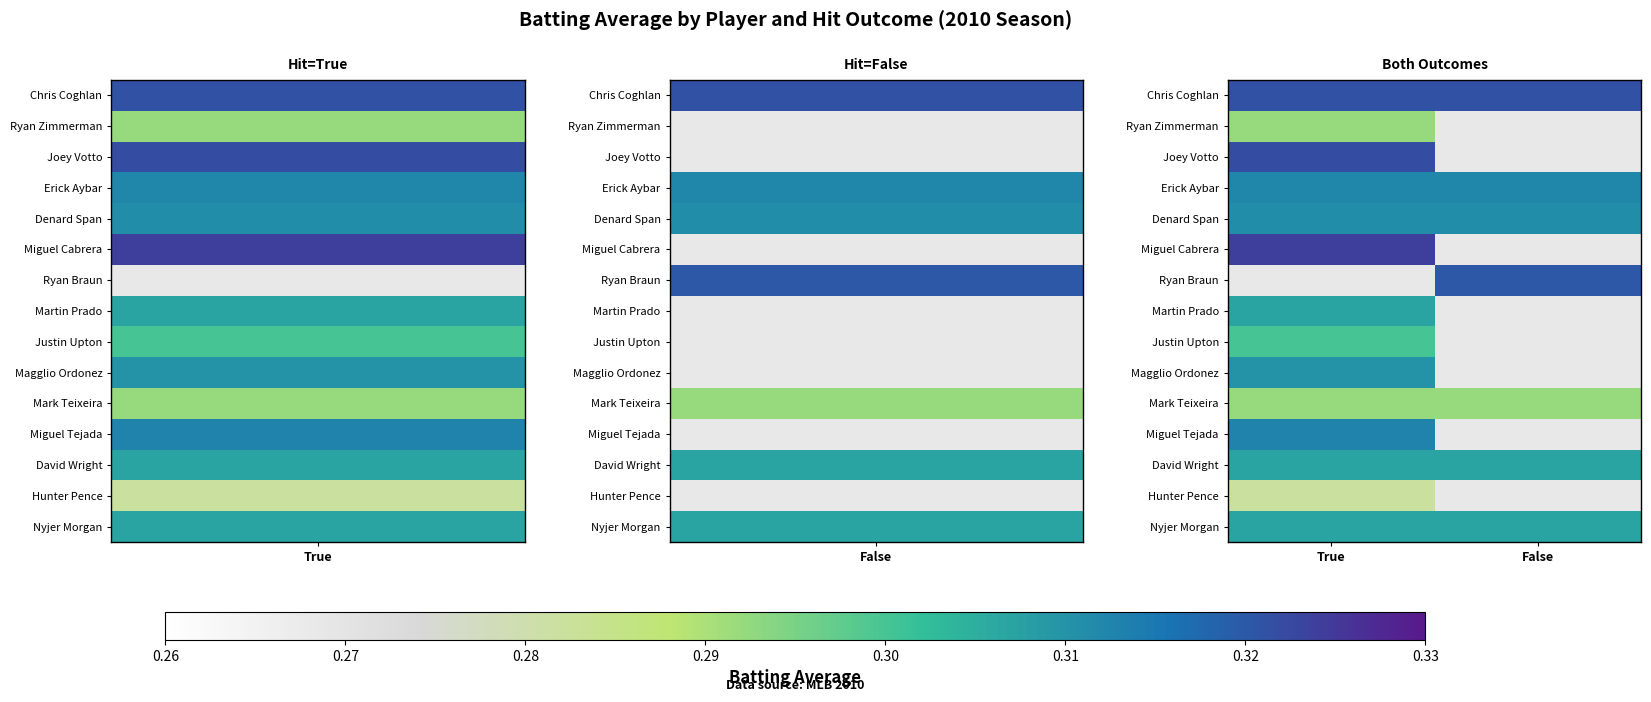

What is the sum of all Mark Teixeira values?

0.6